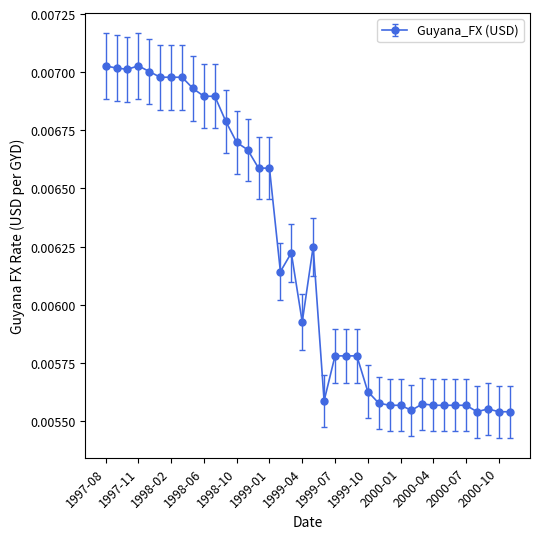

How many values are between 0 and 1?

38